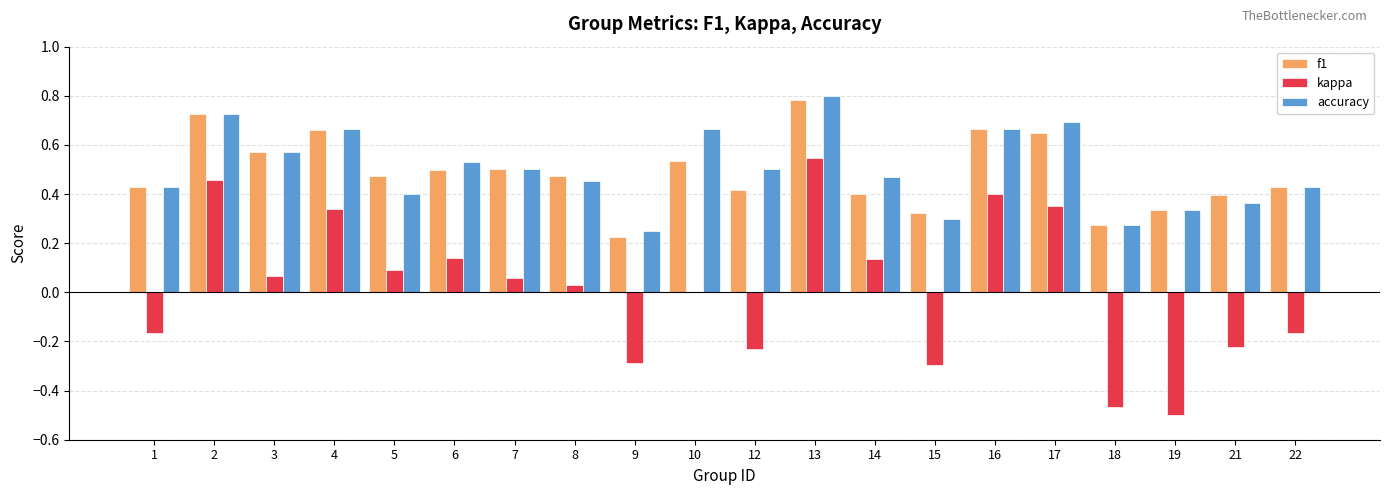

At which label does kappa reach its peak?

13